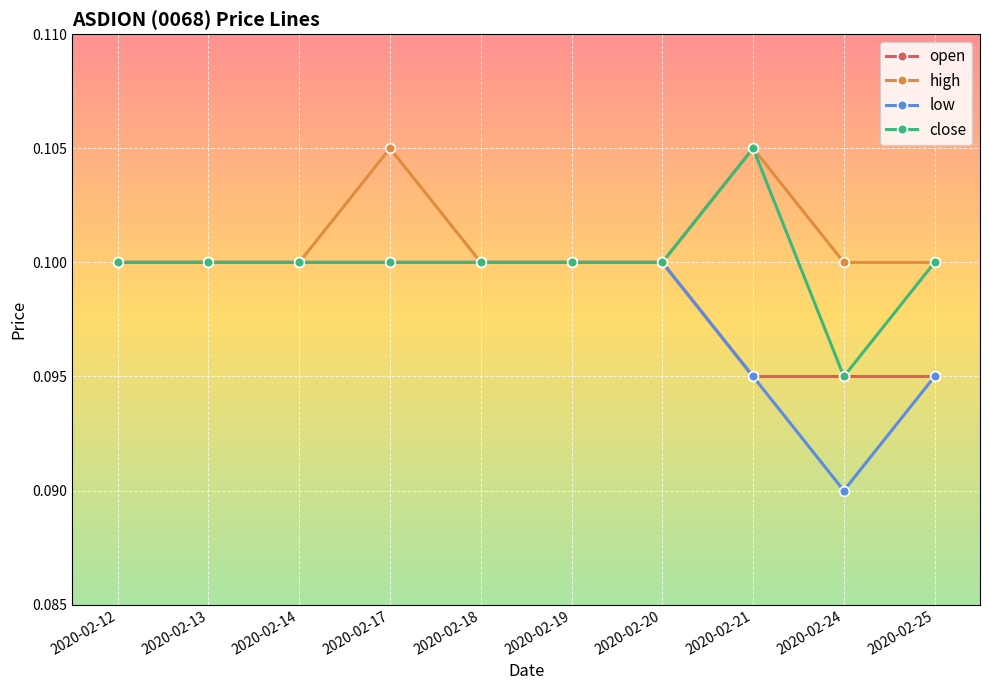

List the series in order of their overall mean, lowest first.

low, open, close, high